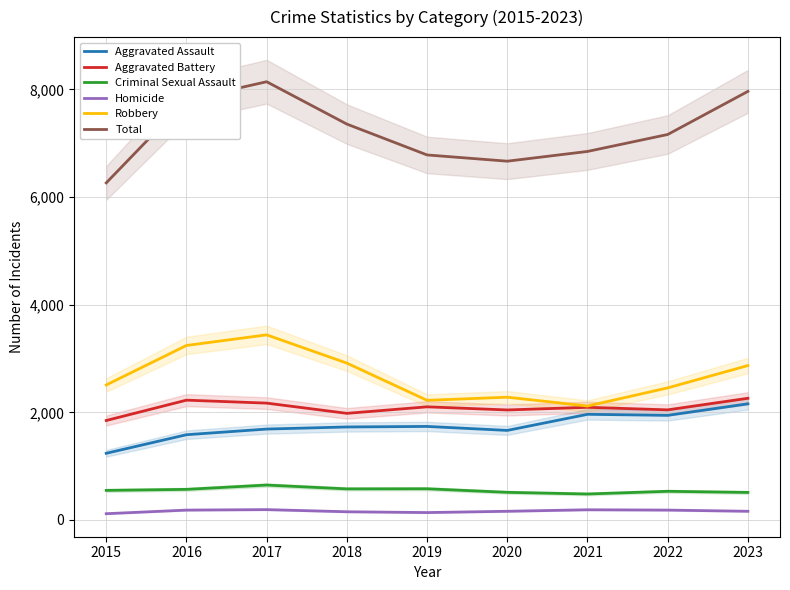

True or false: Robbery has a value of 2454 at 2022.

True